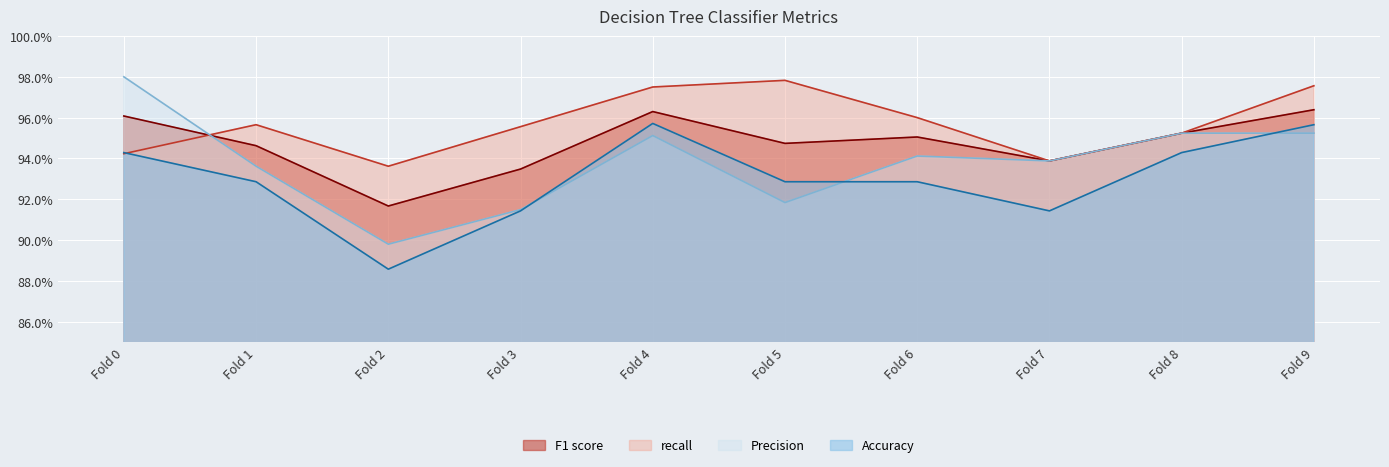

Which has a higher value, Fold 1 or Fold 4?

Fold 4